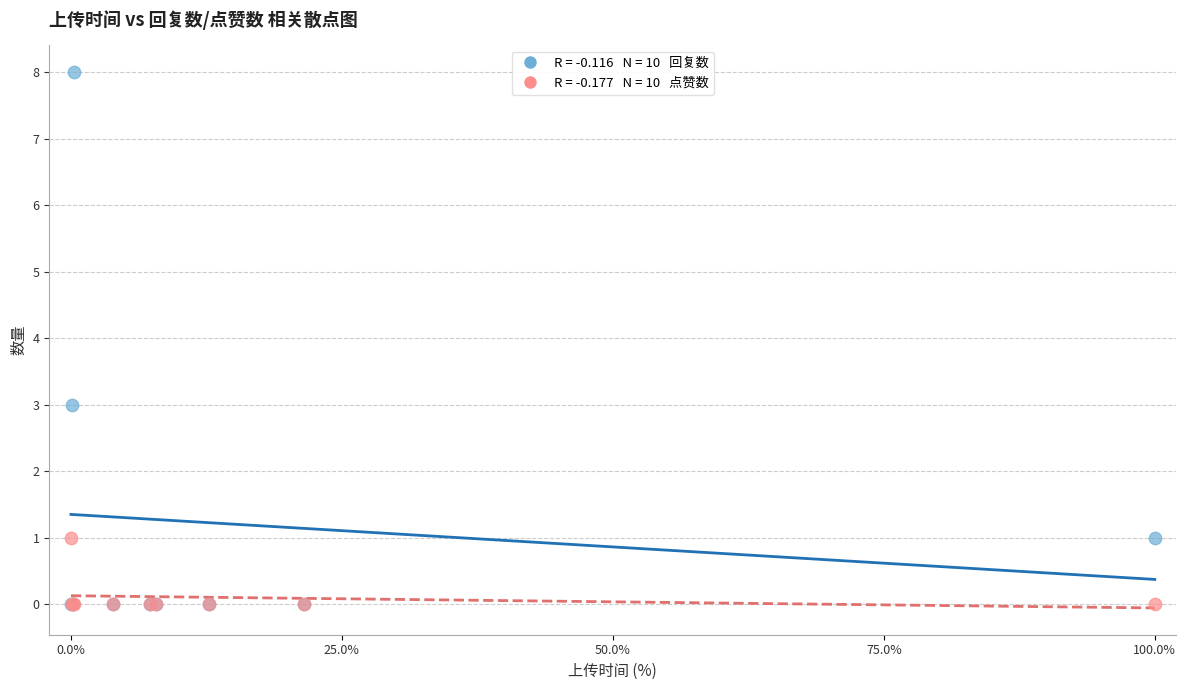

Across all series, what Y value is closest to 4?

3